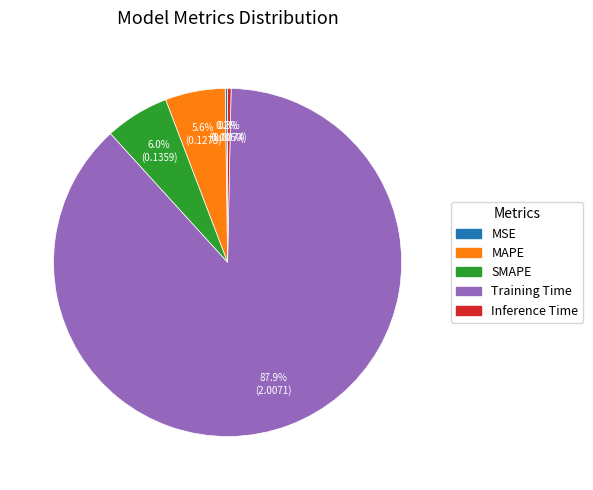

Is there any slice that represents more than half of the pie?

Yes